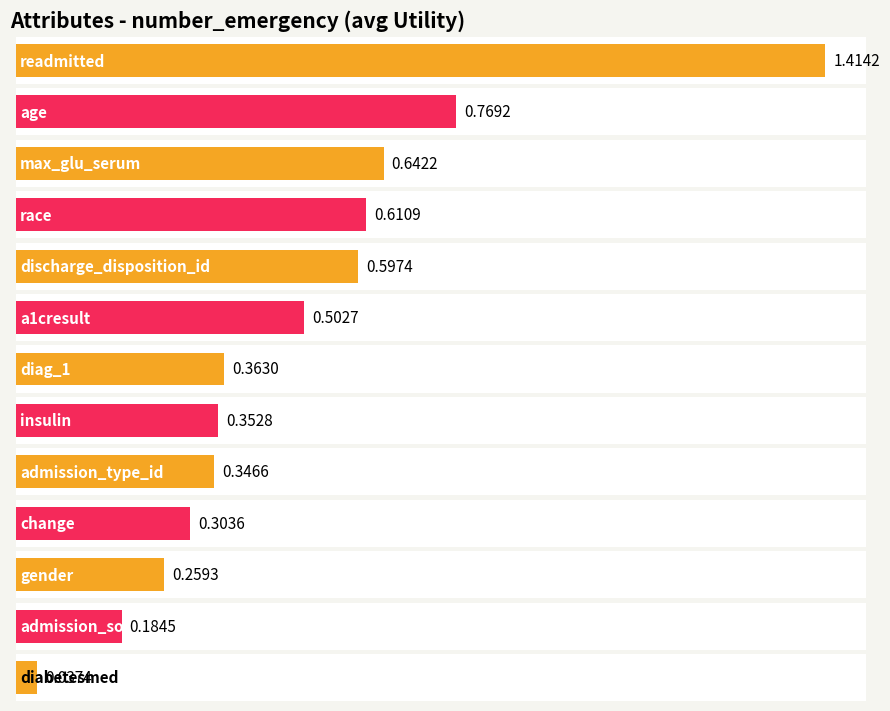

Are the bars grouped side by side (vs. stacked)?

No